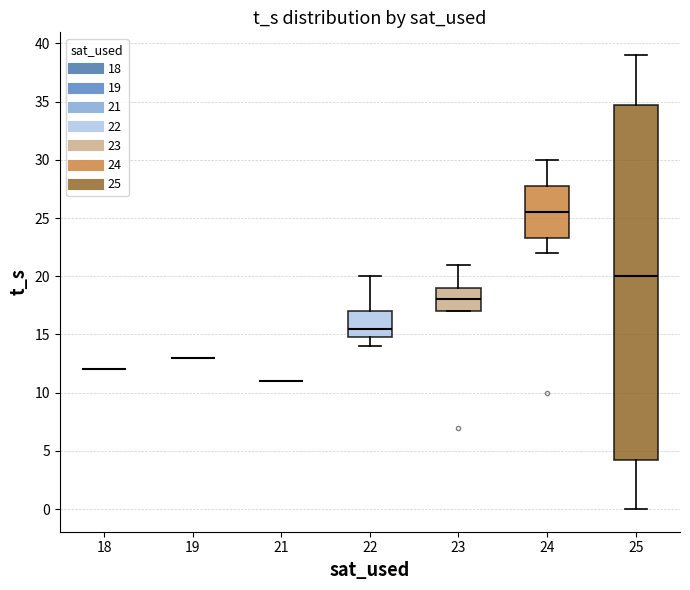

Reading left to right, read every box against the y-axis: the position of its median line, the range the box covers, and the ends of its whiskers. The values are not printed on the chart, so give them approximately, as read against the axis.

18: box collapsed to a line at 12.0, whiskers 12.0 to 12.0
19: box collapsed to a line at 13.0, whiskers 13.0 to 13.0
21: box collapsed to a line at 11.0, whiskers 11.0 to 11.0
22: median 15.5, box 15.0 to 17.0, whiskers 14.0 to 20.0
23: median 18.0, box 17.0 to 19.0, whiskers 17.0 to 21.0
24: median 25.5, box 23.5 to 28.0, whiskers 22.0 to 30.0
25: median 20.0, box 4.5 to 35.0, whiskers 0.0 to 39.0